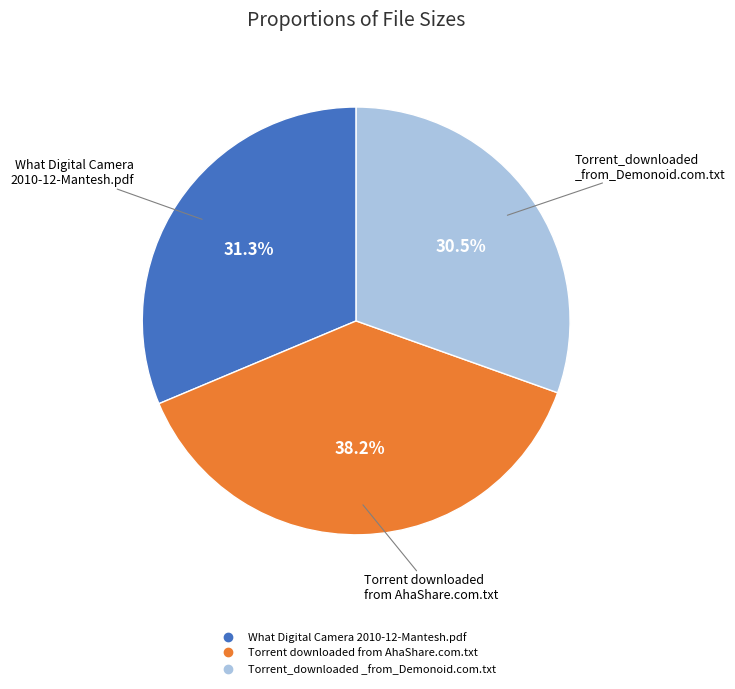

Is there any slice that represents more than half of the pie?

No